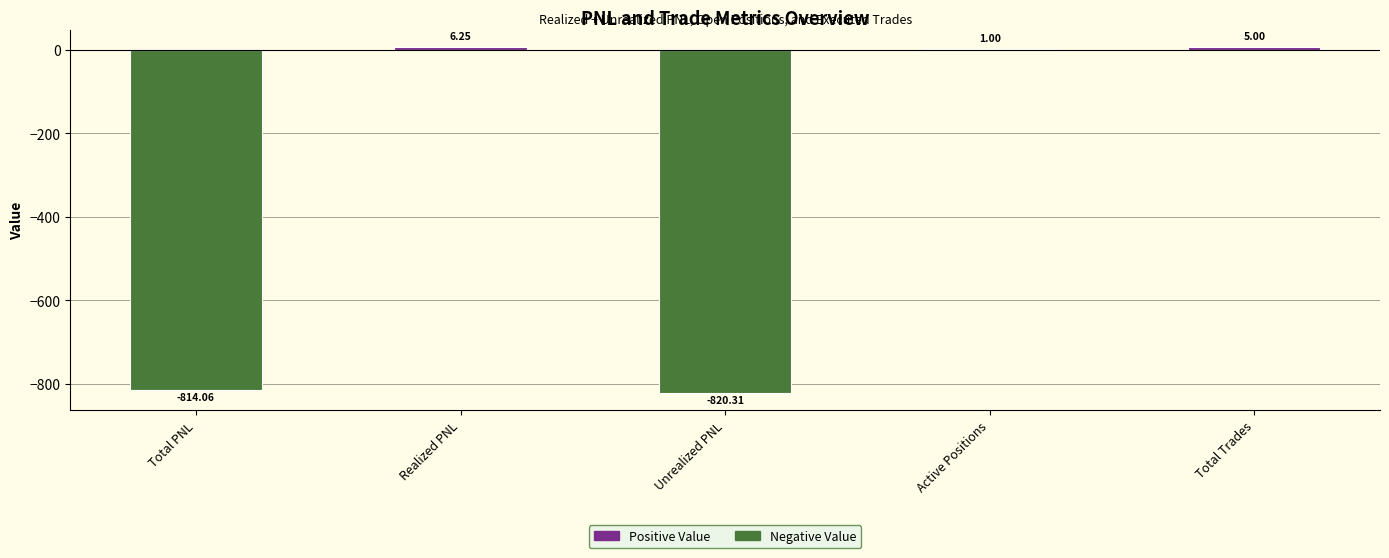

What is the difference between the values at Total PNL and Active Positions?

815.1